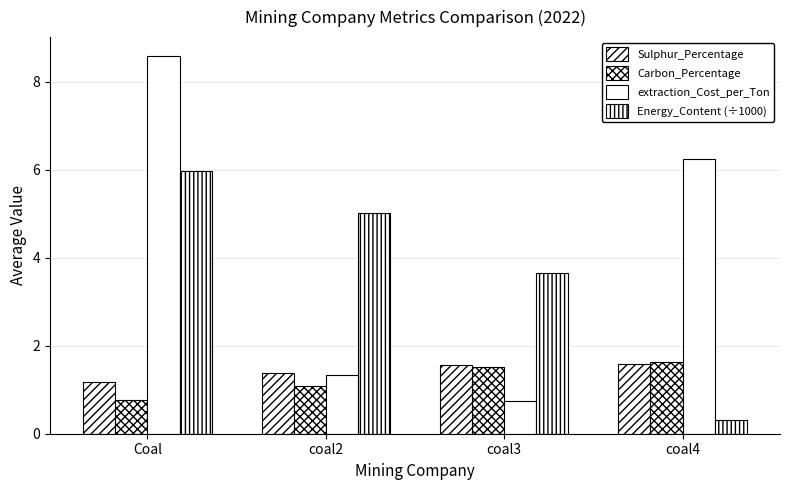

List the series in order of their peak value, lowest first.

Sulphur_Percentage, Carbon_Percentage, Energy_Content (÷1000), extraction_Cost_per_Ton